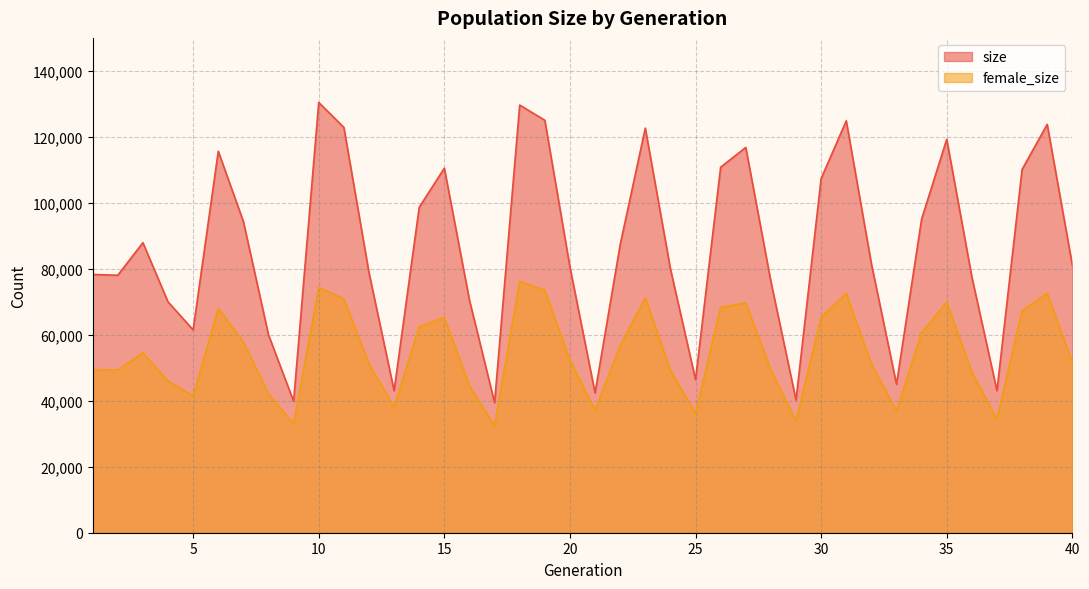

How many categories are shown in the chart?

40